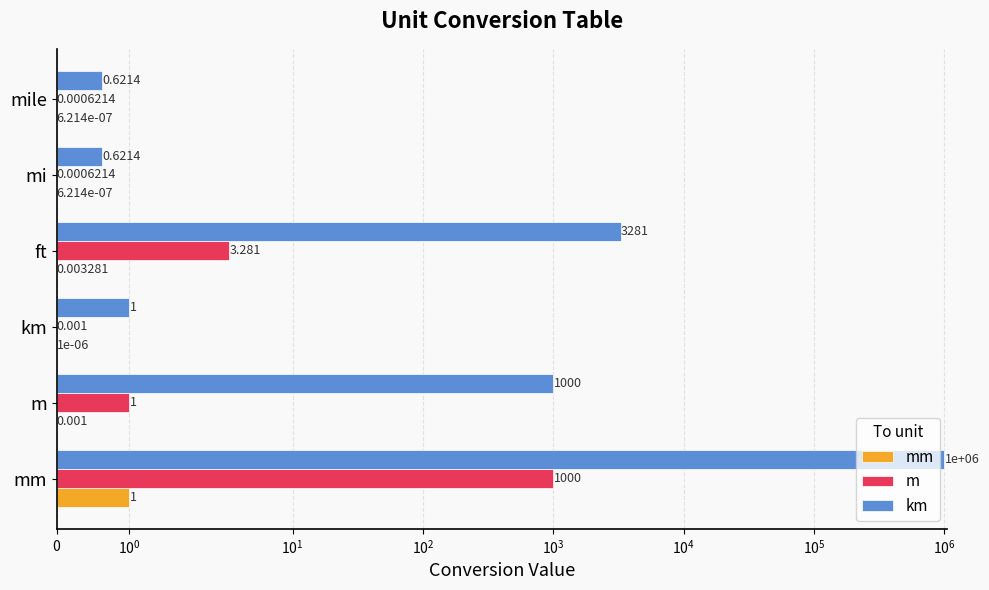

Count the number of data series in this chart.

3